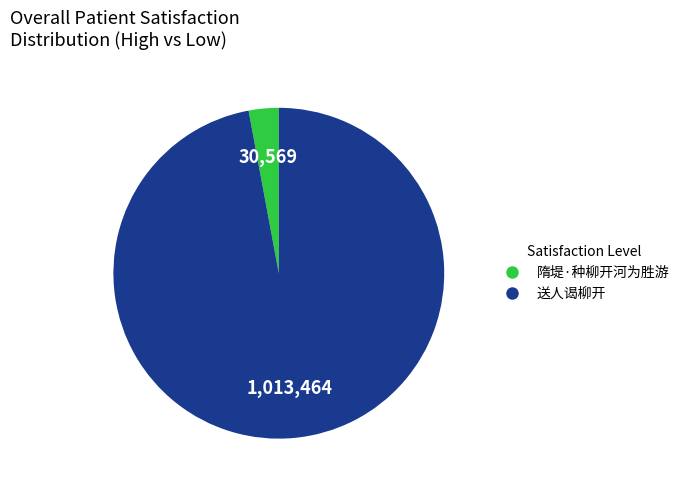

Which slice represents more than half of the pie?

送人谒柳开